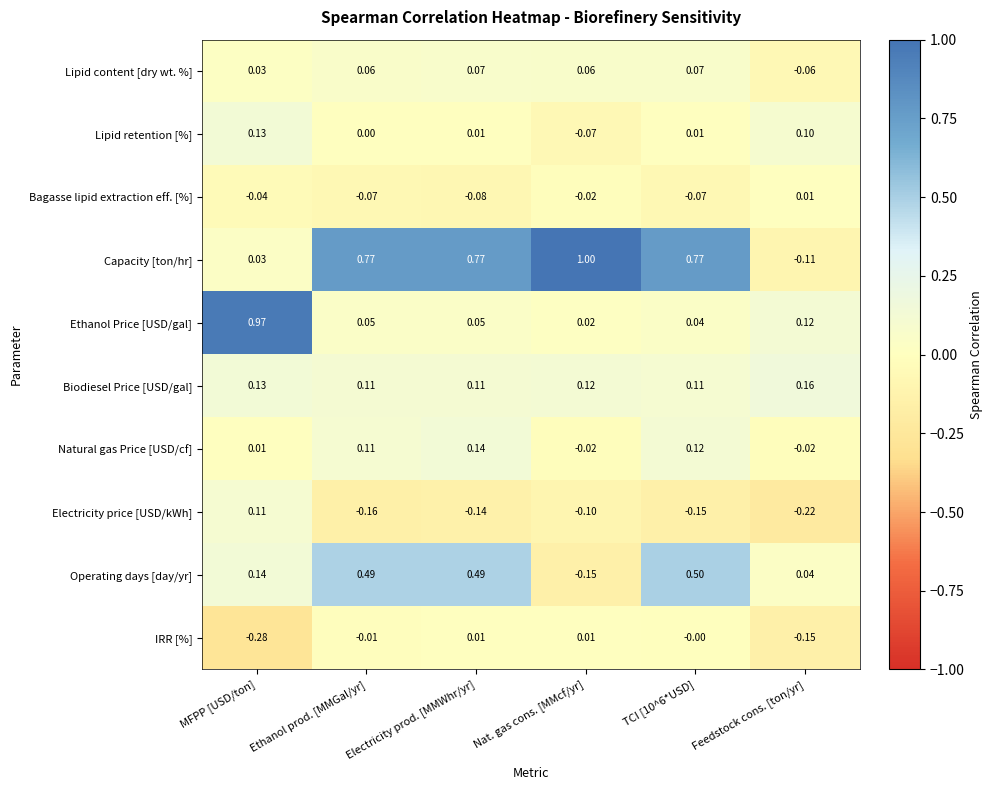

Which label corresponds to the largest value in the chart?

Nat. gas cons. [MMcf/yr]